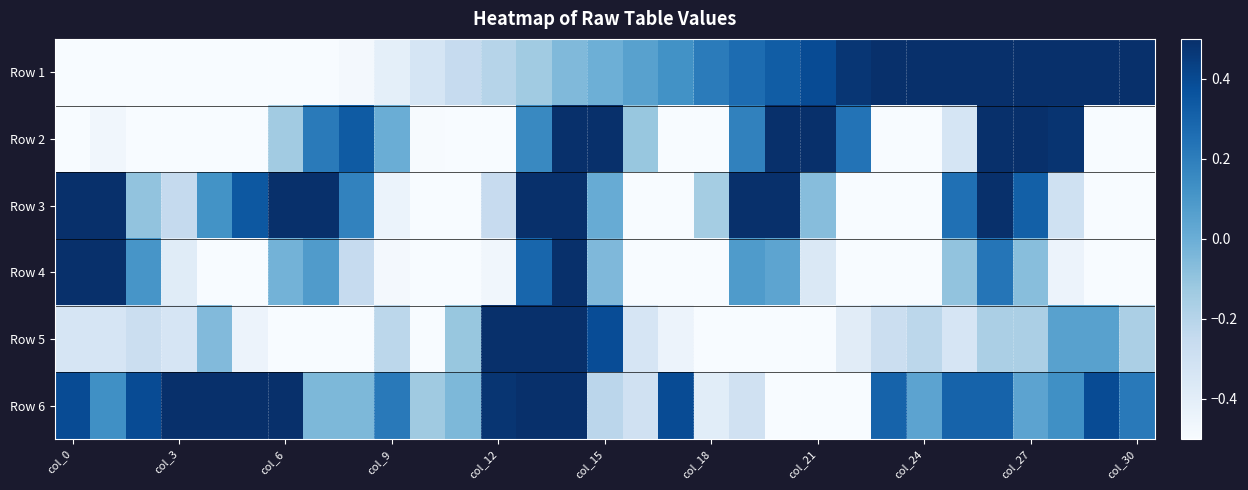

What is the maximum value shown in the chart?

1.0